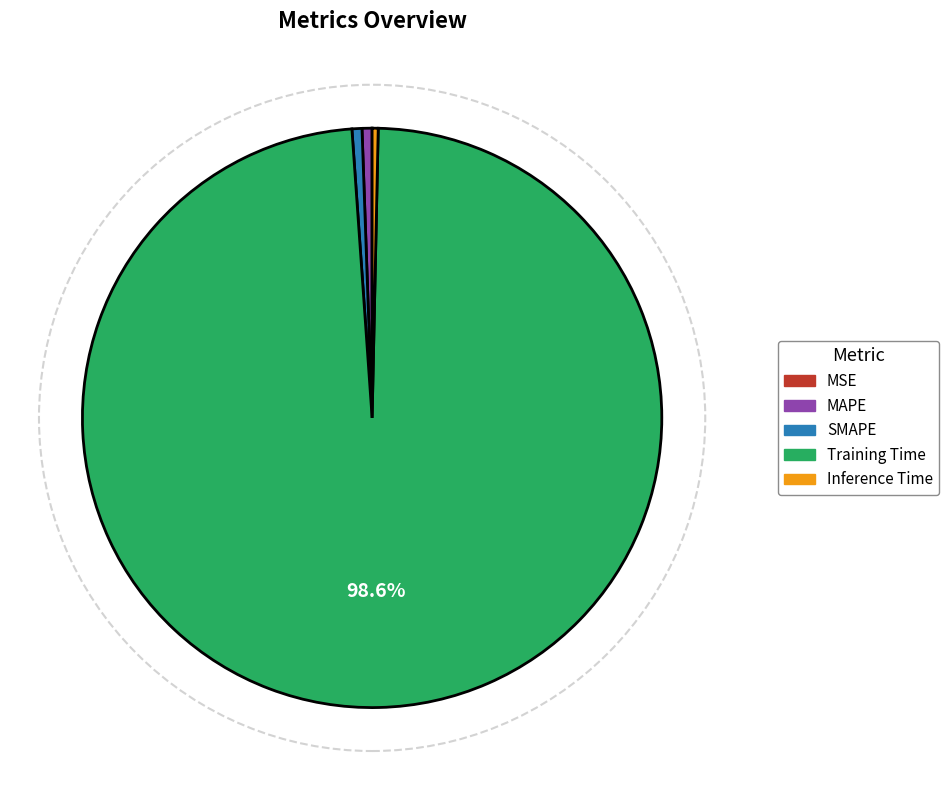

Which slice is the largest?

Training Time